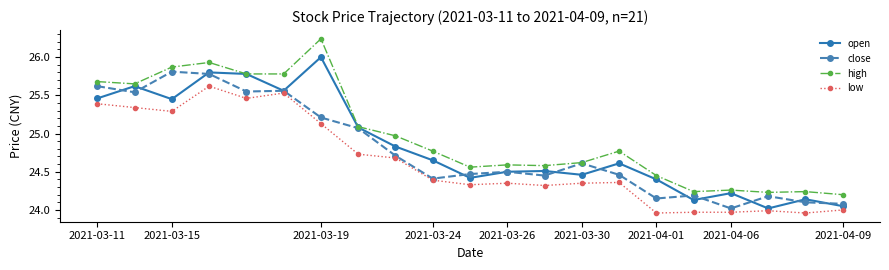

In open, how many points are lower than both neighbors (excluding endpoints)?

6